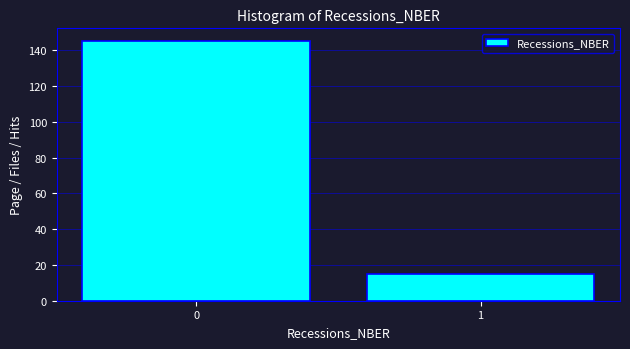

Reading left to right, extract all data points from this chart.

0=145	1=15